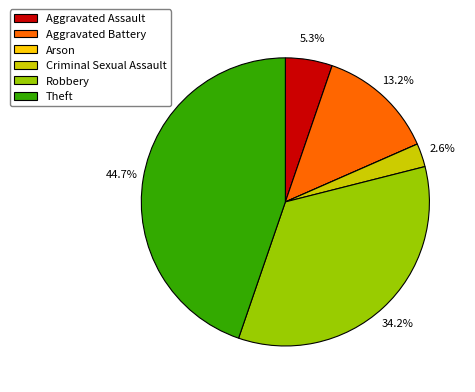

To the nearest percent, what percentage of the pie is Aggravated Battery?

13%